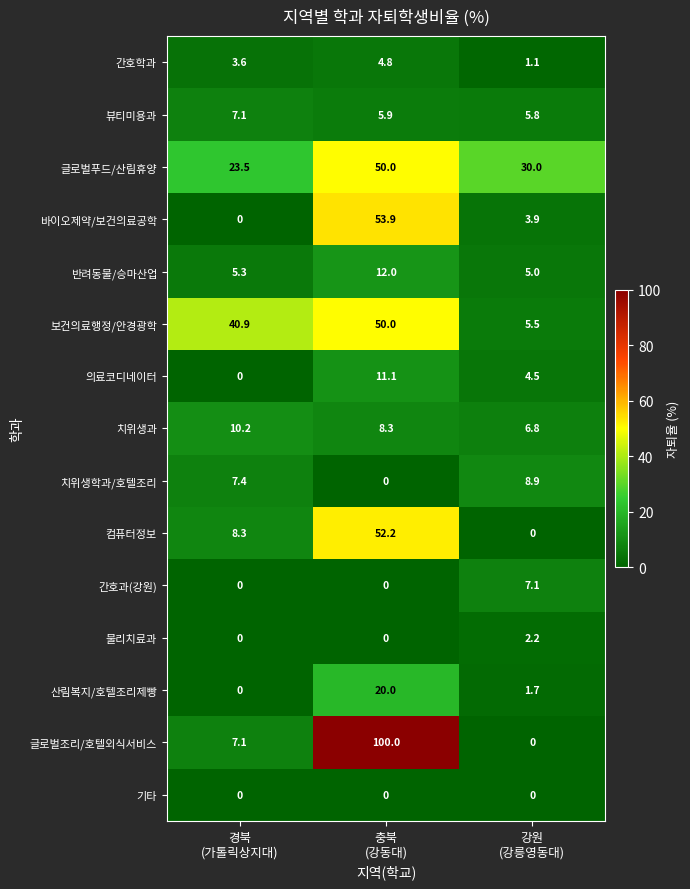

Between 경북
(가톨릭상지대) and 충북
(강동대), which series saw the biggest shift?

글로벌조리/호텔외식서비스